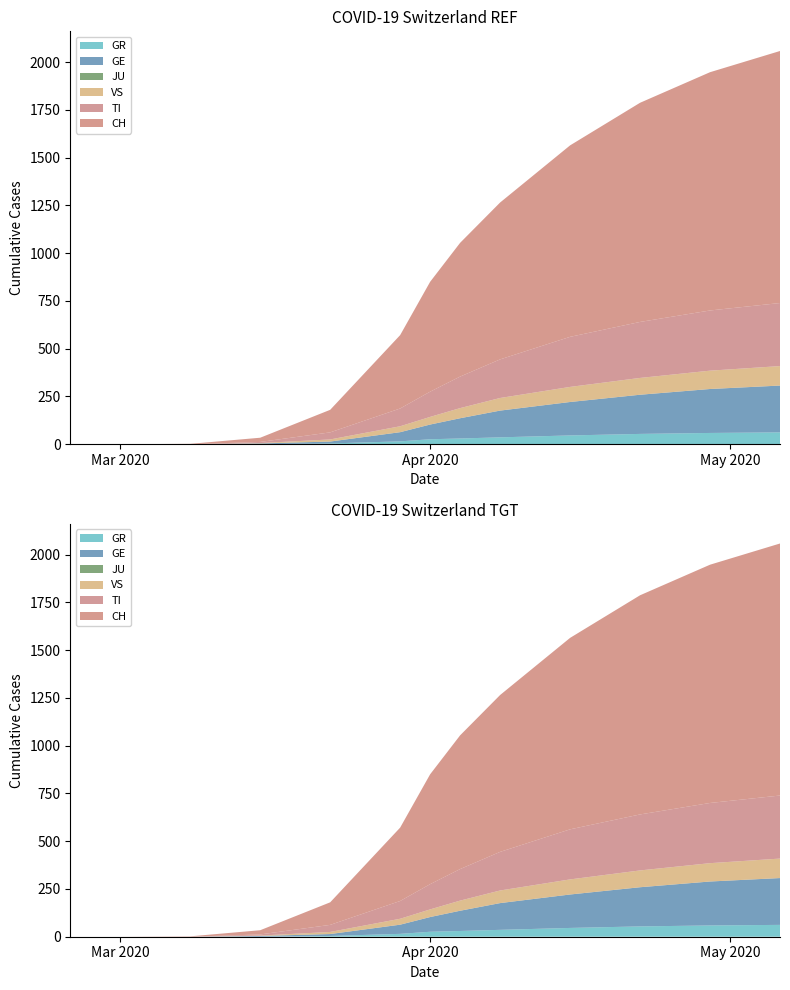

The value of CH at 2020-06-21 is 1562. True or false?

False